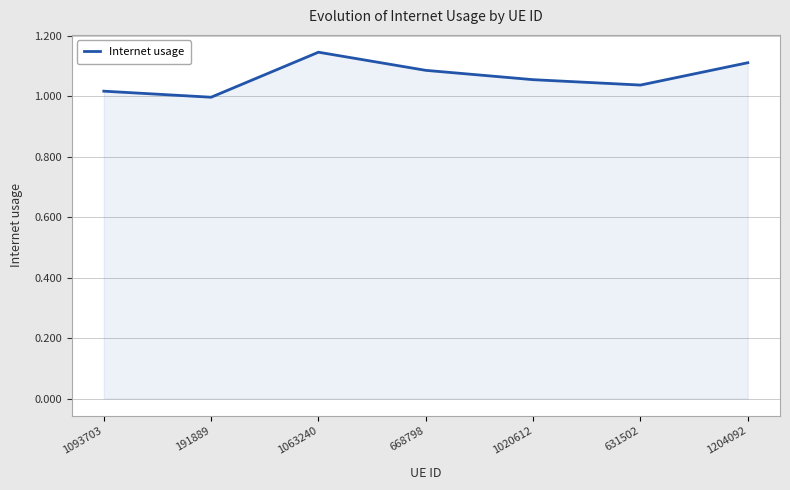

The chart shows a value of 1.6 at 1093703. True or false?

False